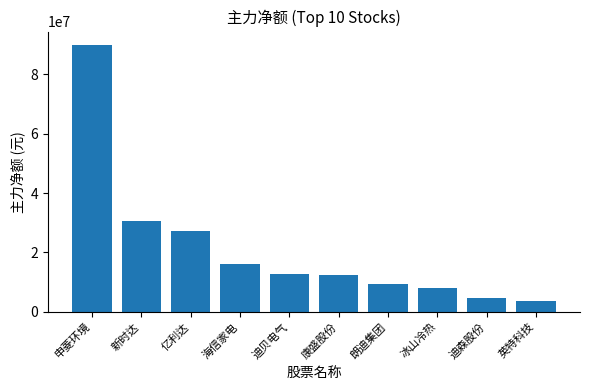

Which label corresponds to the largest value in the chart?

申菱环境